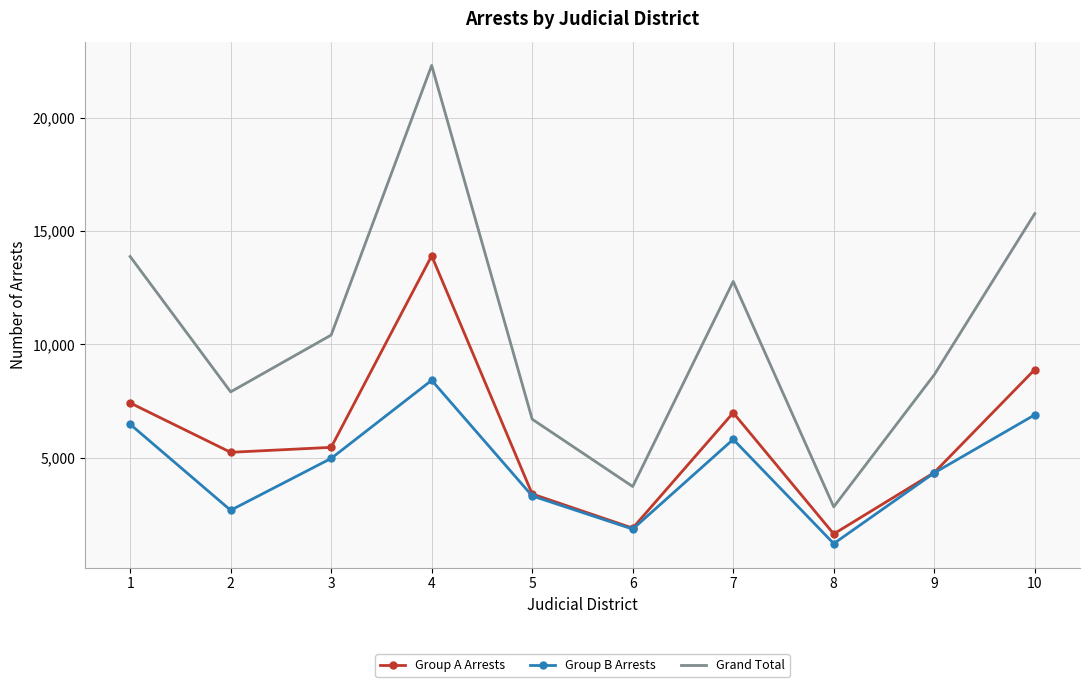

What is the sum of all Group B Arrests values?

45856